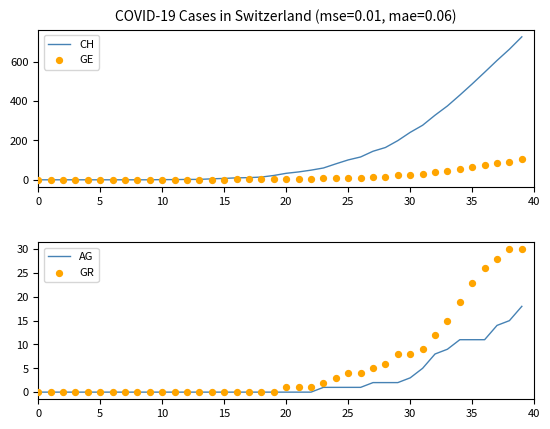

Which series contains the lowest Y value?

CH